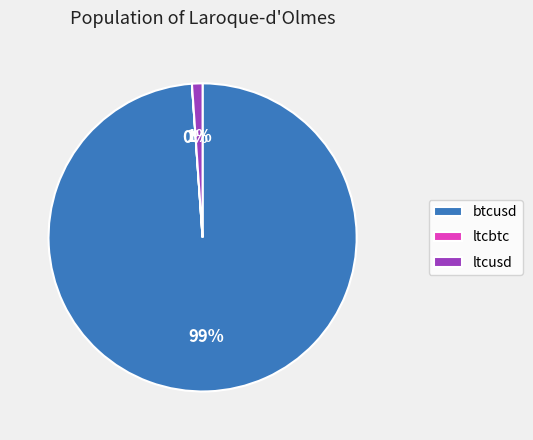

Is ltcusd the majority of the pie?

No